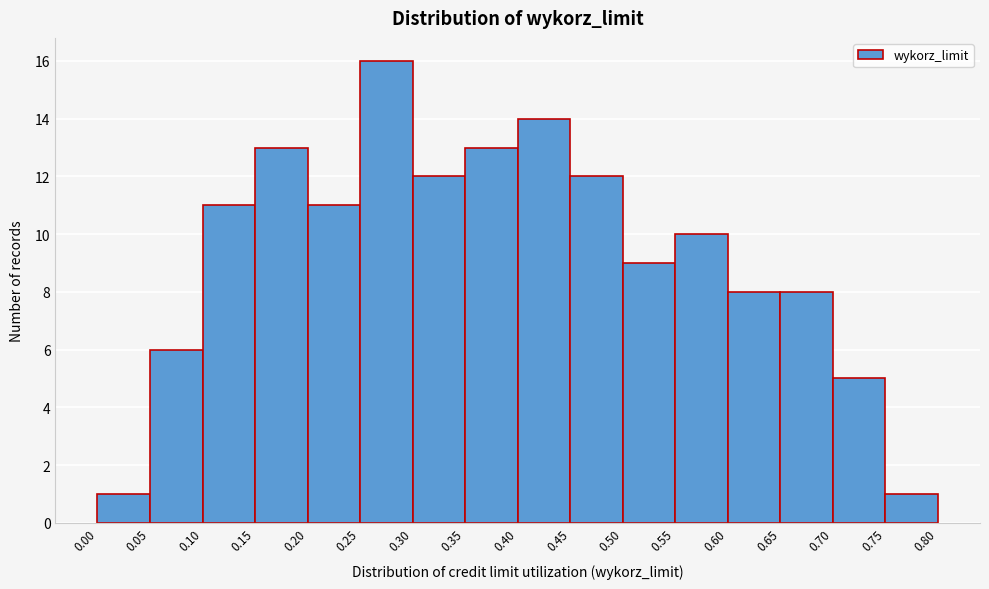

Reading left to right, list every bar in this chart as the range it spans on the x-axis followed by its height. The values are not printed on the chart, so give them approximately, as read against the axis.

0.00 to 0.05: 1
0.05 to 0.10: 6
0.10 to 0.15: 11
0.15 to 0.20: 13
0.20 to 0.25: 11
0.25 to 0.30: 16
0.30 to 0.35: 12
0.35 to 0.40: 13
0.40 to 0.45: 14
0.45 to 0.50: 12
0.50 to 0.55: 9
0.55 to 0.60: 10
0.60 to 0.65: 8
0.65 to 0.70: 8
0.70 to 0.75: 5
0.75 to 0.80: 1